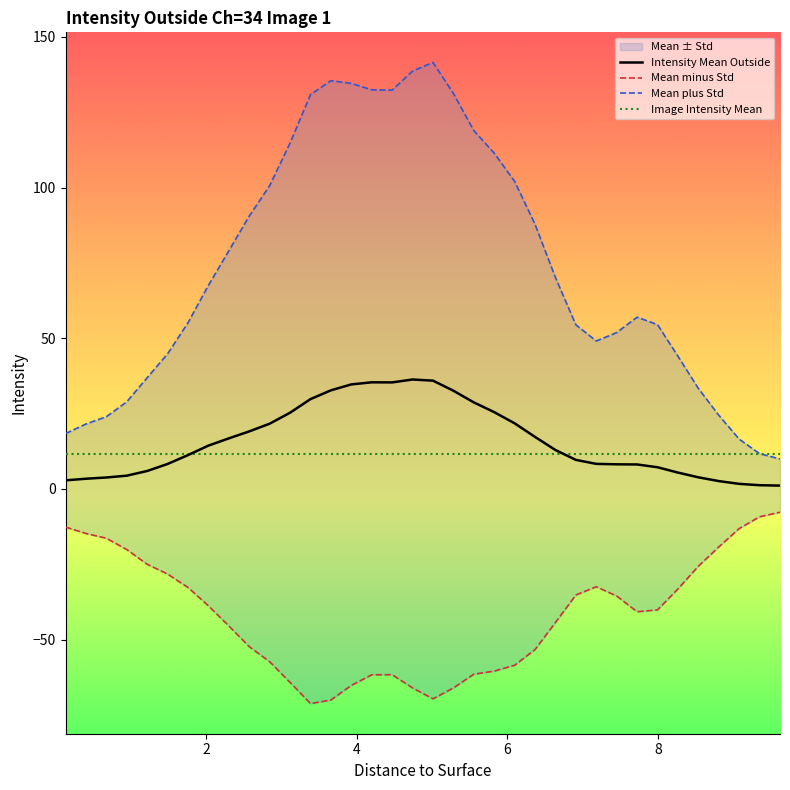

What is the highest value of the Intensity Mean Outside series?

36.3